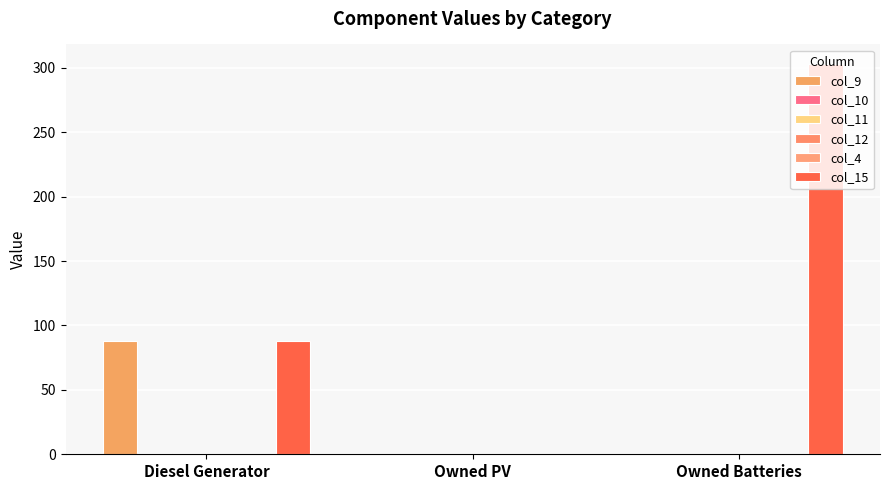

Count the col_10 values in the range 0 to 1.

3